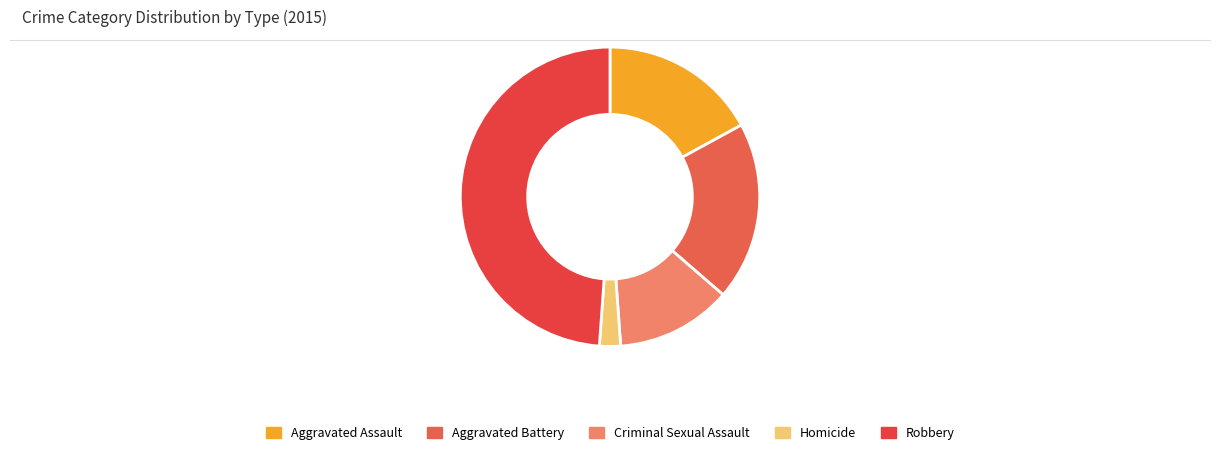

How many segments does this pie chart have?

5